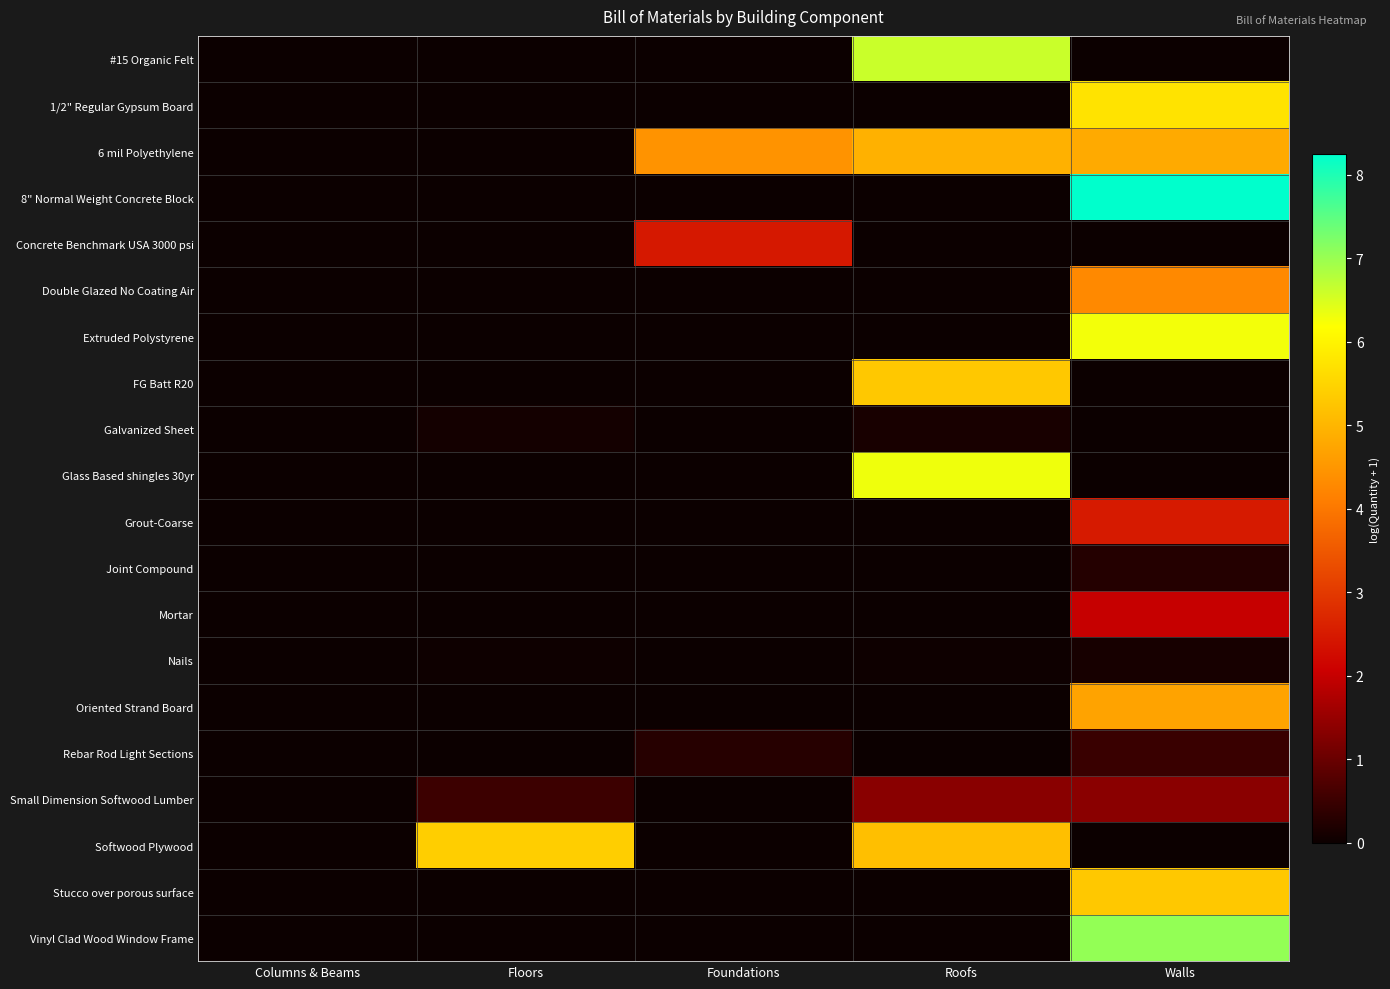

Reading right to left, transcribe all the data shown in this chart.

#15 Organic Felt: Walls=0.0	Roofs=6.6	Foundations=0.0	Floors=0.0	Columns & Beams=0.0
1/2" Regular Gypsum Board: Walls=5.7	Roofs=0.0	Foundations=0.0	Floors=0.0	Columns & Beams=0.0
6 mil Polyethylene: Walls=4.8	Roofs=4.9	Foundations=4.4	Floors=0.0	Columns & Beams=0.0
8" Normal Weight Concrete Block: Walls=8.2	Roofs=0.0	Foundations=0.0	Floors=0.0	Columns & Beams=0.0
Concrete Benchmark USA 3000 psi: Walls=0.0	Roofs=0.0	Foundations=2.5	Floors=0.0	Columns & Beams=0.0
Double Glazed No Coating Air: Walls=4.3	Roofs=0.0	Foundations=0.0	Floors=0.0	Columns & Beams=0.0
Extruded Polystyrene: Walls=6.3	Roofs=0.0	Foundations=0.0	Floors=0.0	Columns & Beams=0.0
FG Batt R20: Walls=0.0	Roofs=5.3	Foundations=0.0	Floors=0.0	Columns & Beams=0.0
Galvanized Sheet: Walls=0.0	Roofs=0.1	Foundations=0.0	Floors=0.1	Columns & Beams=0.0
Glass Based shingles 30yr: Walls=0.0	Roofs=6.3	Foundations=0.0	Floors=0.0	Columns & Beams=0.0
Grout-Coarse: Walls=2.5	Roofs=0.0	Foundations=0.0	Floors=0.0	Columns & Beams=0.0
Joint Compound: Walls=0.3	Roofs=0.0	Foundations=0.0	Floors=0.0	Columns & Beams=0.0
Mortar: Walls=2.0	Roofs=0.0	Foundations=0.0	Floors=0.0	Columns & Beams=0.0
Nails: Walls=0.1	Roofs=0.0	Foundations=0.0	Floors=0.0	Columns & Beams=0.0
Oriented Strand Board: Walls=4.7	Roofs=0.0	Foundations=0.0	Floors=0.0	Columns & Beams=0.0
Rebar Rod Light Sections: Walls=0.5	Roofs=0.0	Foundations=0.3	Floors=0.0	Columns & Beams=0.0
Small Dimension Softwood Lumber: Walls=1.4	Roofs=1.3	Foundations=0.0	Floors=0.5	Columns & Beams=0.0
Softwood Plywood: Walls=0.0	Roofs=5.2	Foundations=0.0	Floors=5.4	Columns & Beams=0.0
Stucco over porous surface: Walls=5.3	Roofs=0.0	Foundations=0.0	Floors=0.0	Columns & Beams=0.0
Vinyl Clad Wood Window Frame: Walls=7.0	Roofs=0.0	Foundations=0.0	Floors=0.0	Columns & Beams=0.0